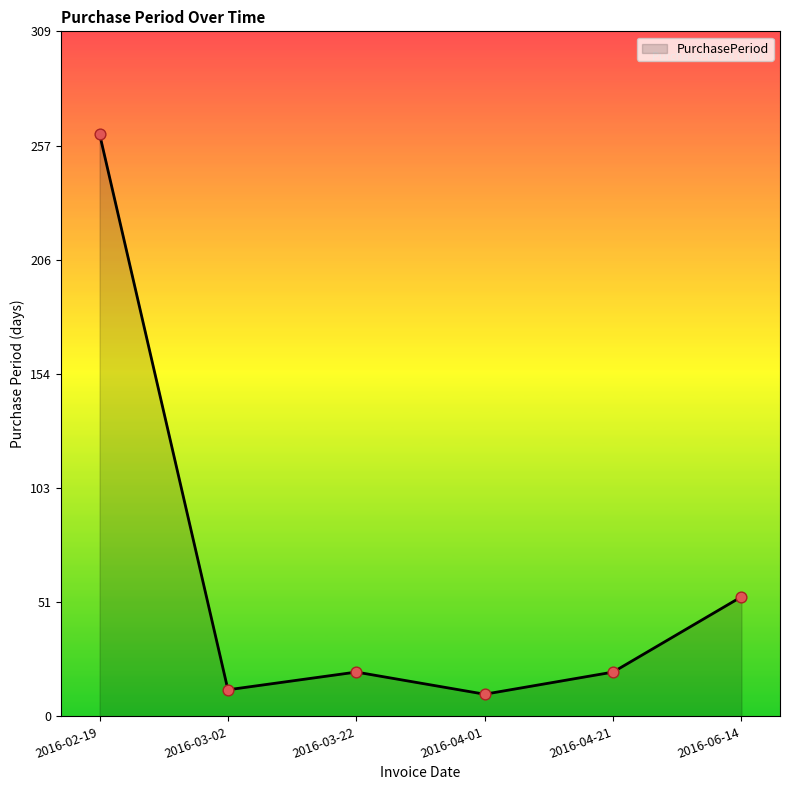

What is the change in value from 2016-02-19 to 2016-06-14?

-209